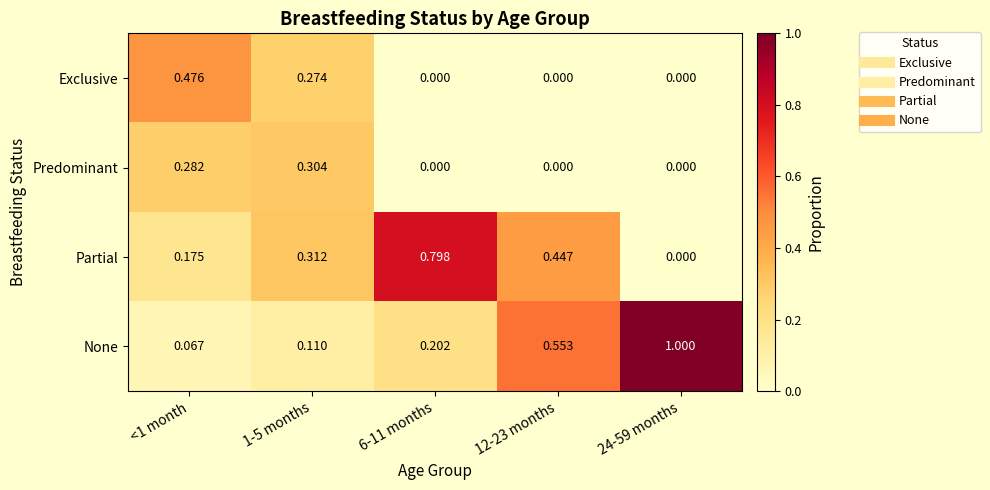

Rank the series at 1-5 months from lowest to highest value.

None, Exclusive, Predominant, Partial